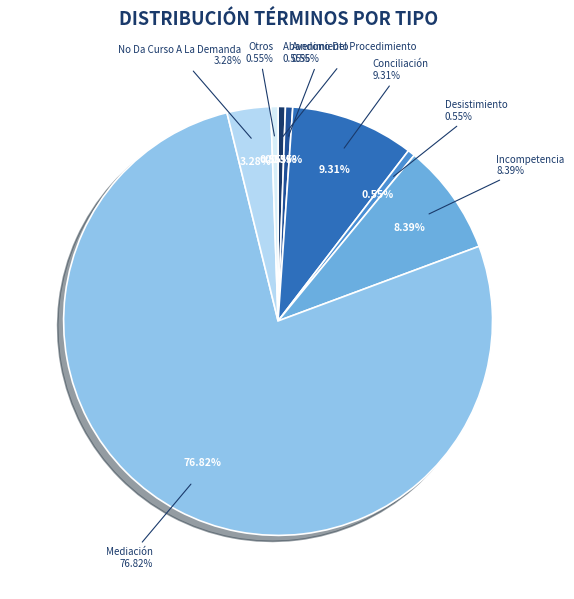

To the nearest percent, what portion does Mediación represent?

77%